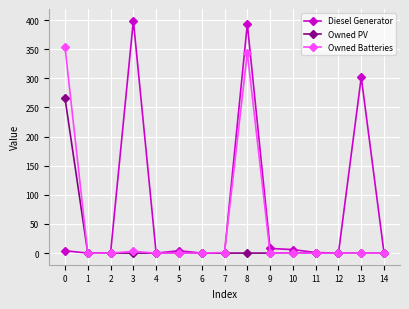

What is the approximate value of Owned Batteries at 0, to the nearest 50?

350